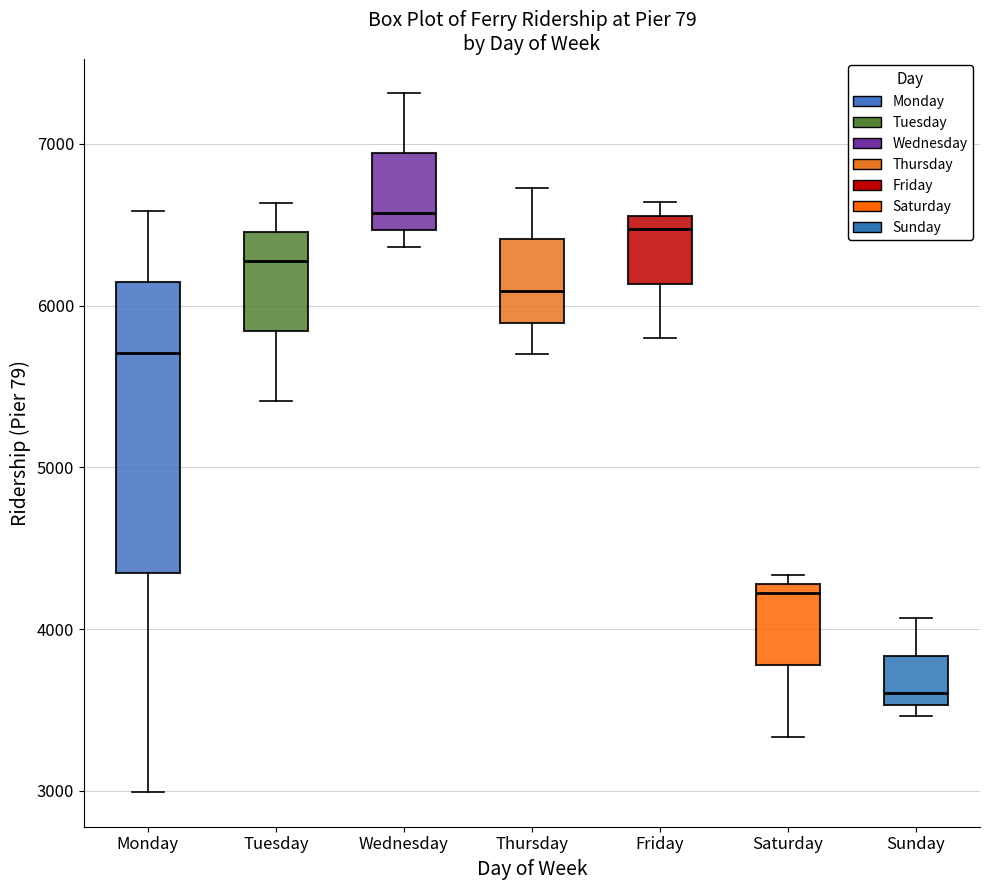

Which box is the tallest, from its lower edge to its upper edge?

Monday